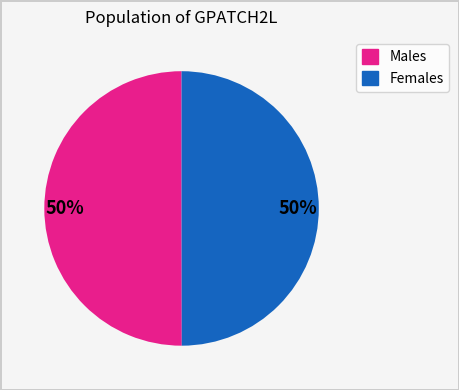

To the nearest percent, what is the difference between the largest and smallest slice percentages?

0%